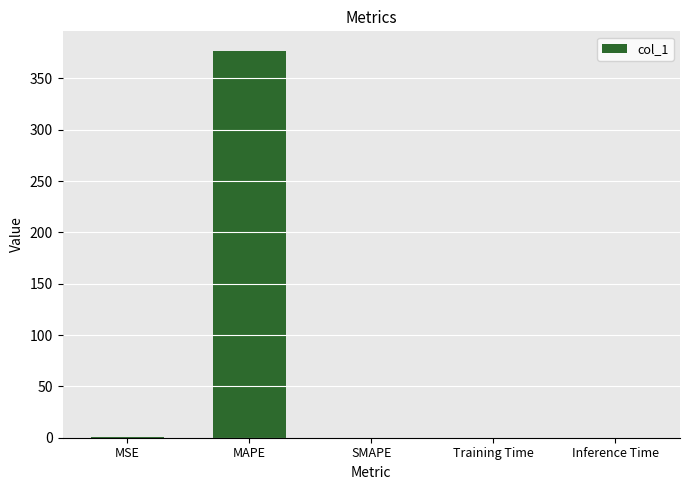

Between SMAPE and MAPE, which is larger?

MAPE